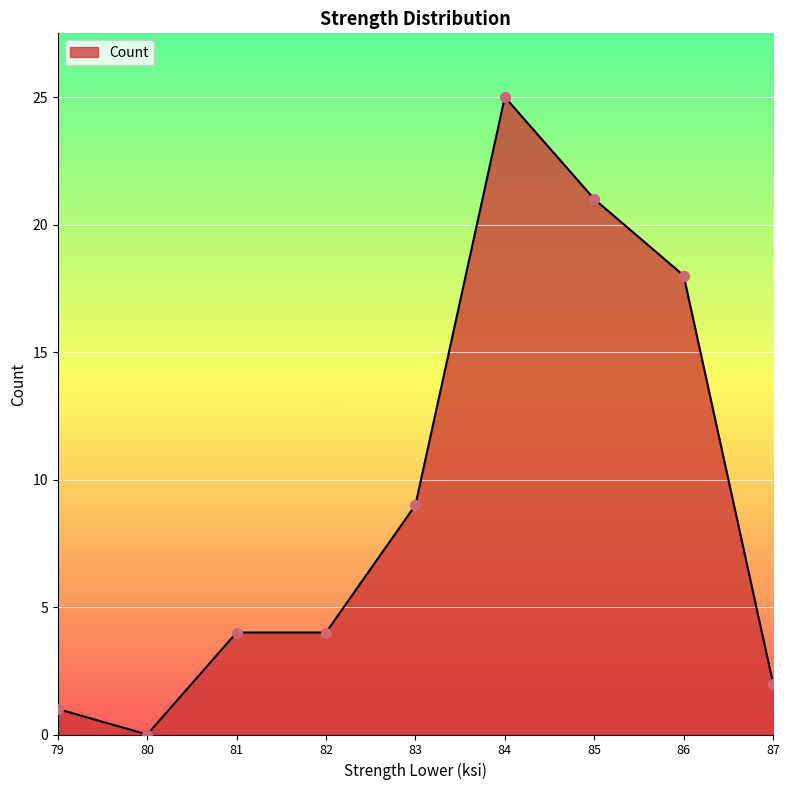

What is the change in value from 82 to 86?

+14